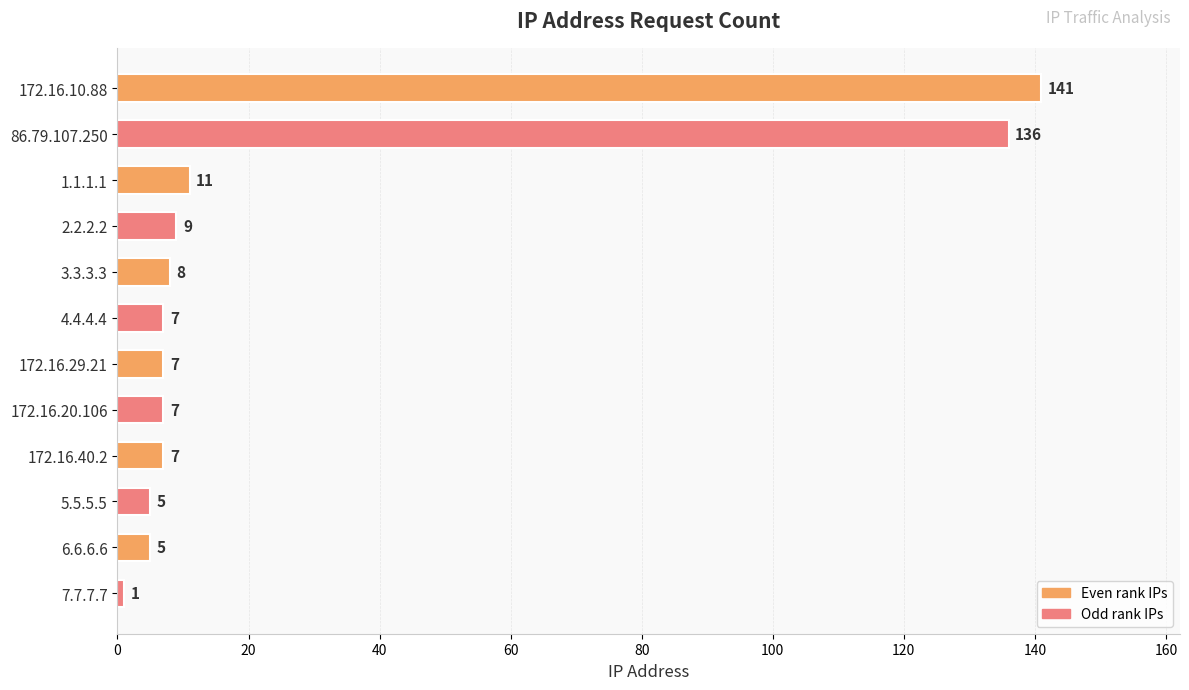

What is the label of the 12th bar from the top?

7.7.7.7